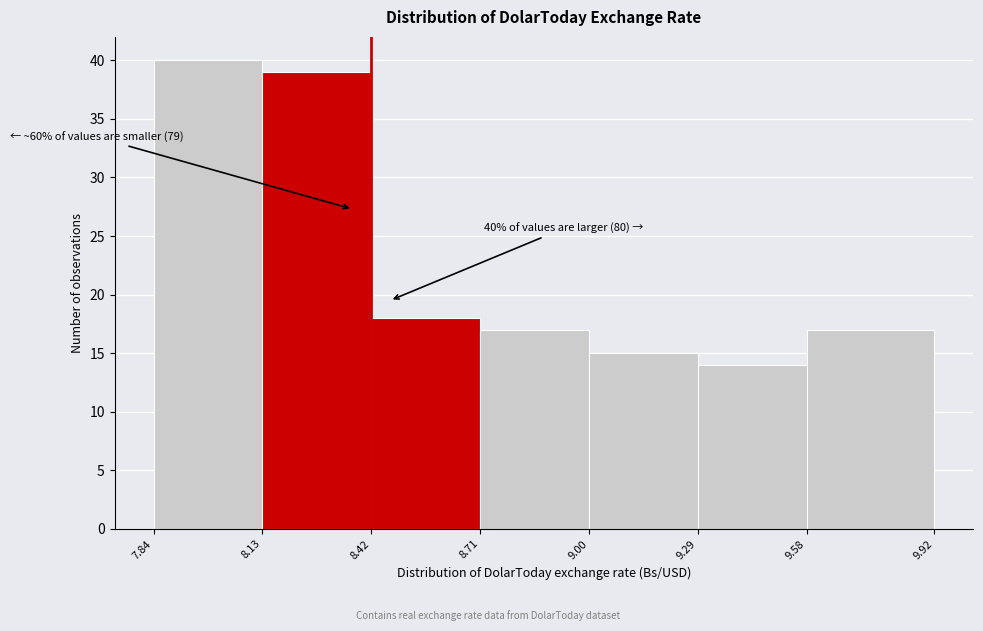

Which range on the x-axis has the tallest bar?

7.84 to 8.13